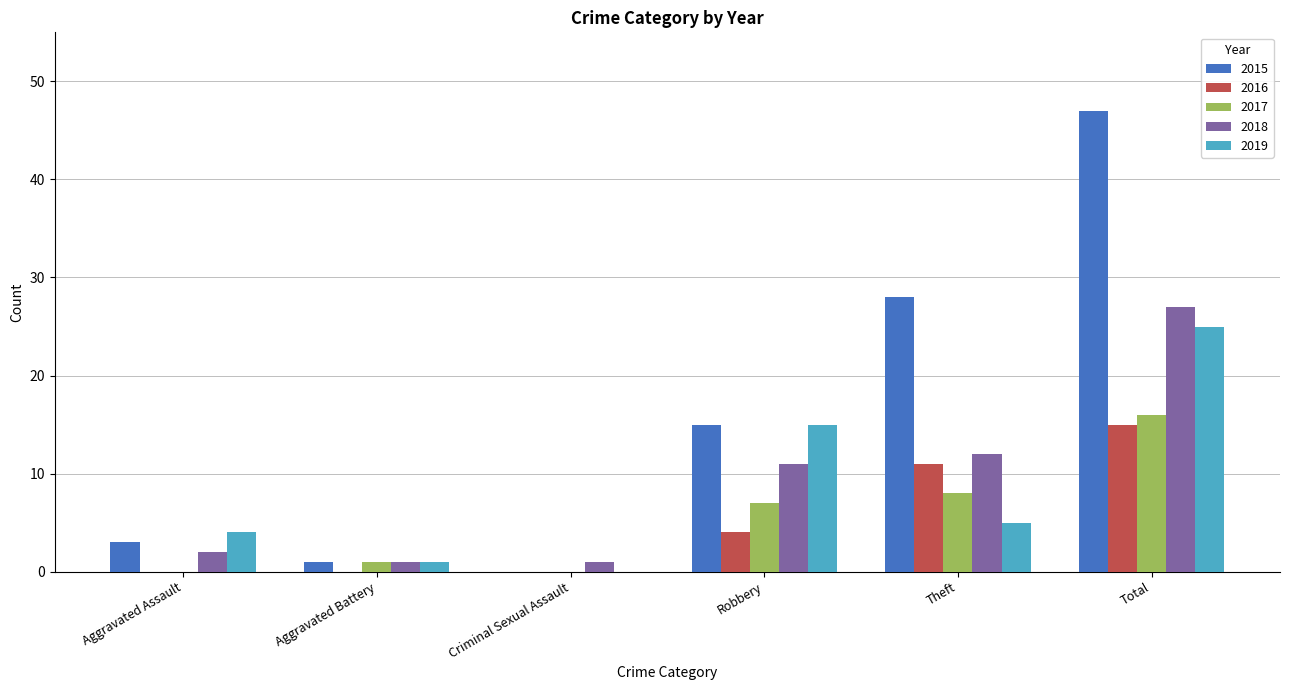

What is the difference between the 2016 values at Total and Criminal Sexual Assault?

15